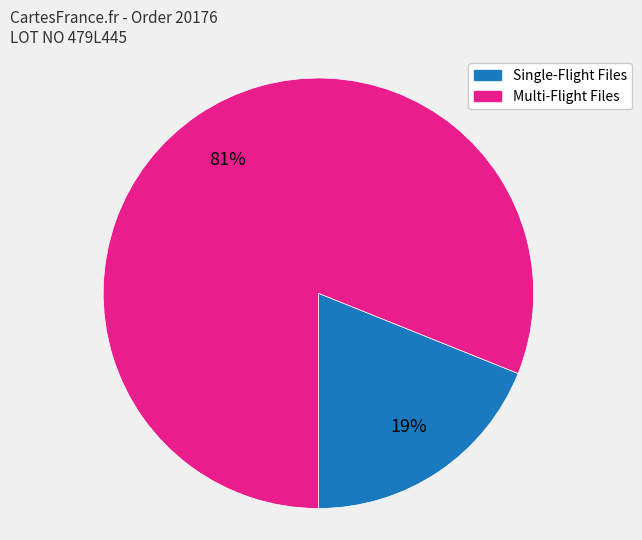

To the nearest percent, what is the average slice percentage?

50%